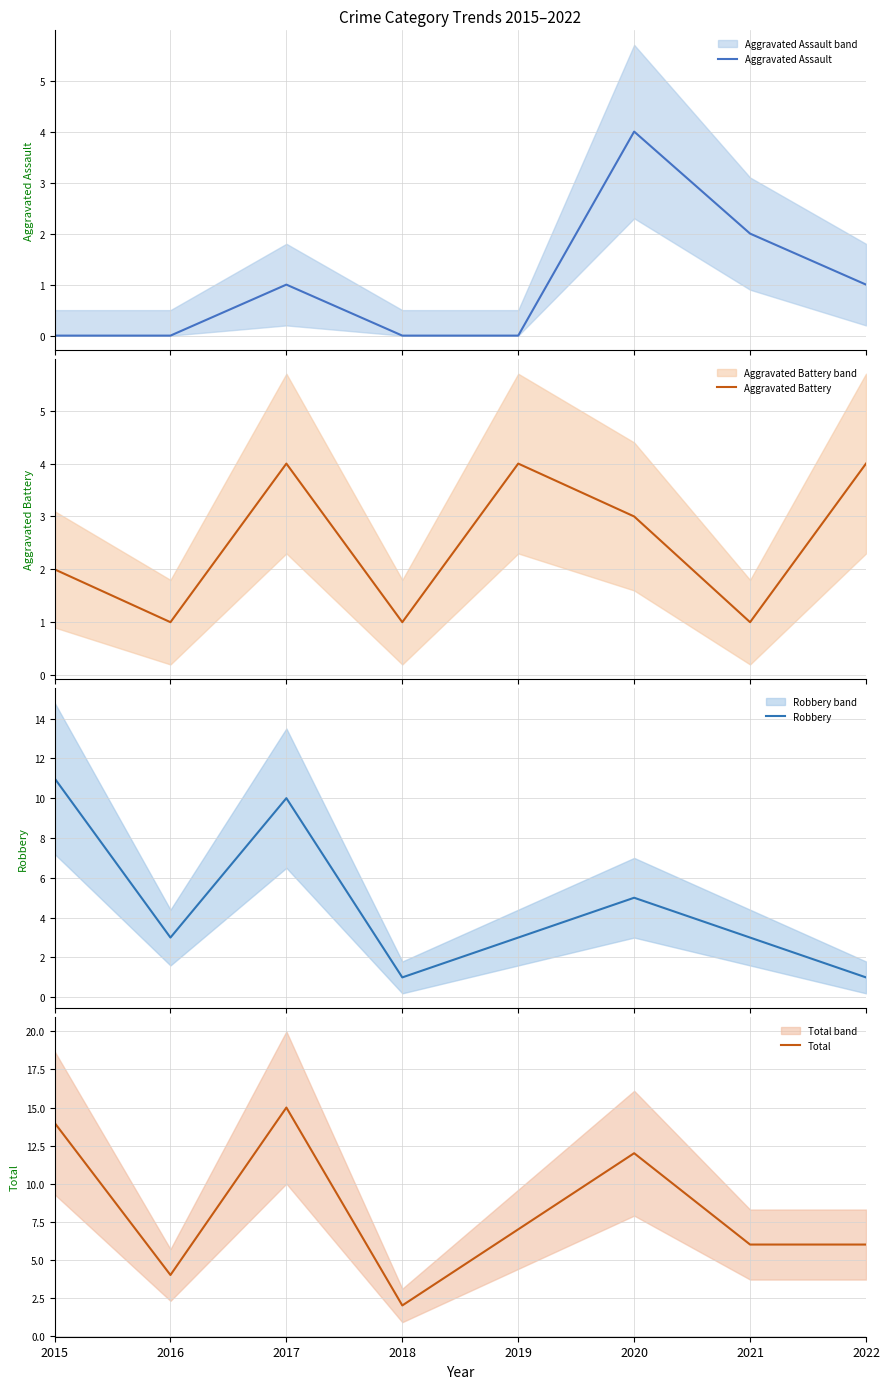

Reading left to right, transcribe all the data shown in this chart.

Aggravated Assault: 2015=0	2016=0	2017=1	2018=0	2019=0	2020=4	2021=2	2022=1
Aggravated Battery: 2015=2	2016=1	2017=4	2018=1	2019=4	2020=3	2021=1	2022=4
Robbery: 2015=11	2016=3	2017=10	2018=1	2019=3	2020=5	2021=3	2022=1
Total: 2015=14	2016=4	2017=15	2018=2	2019=7	2020=12	2021=6	2022=6